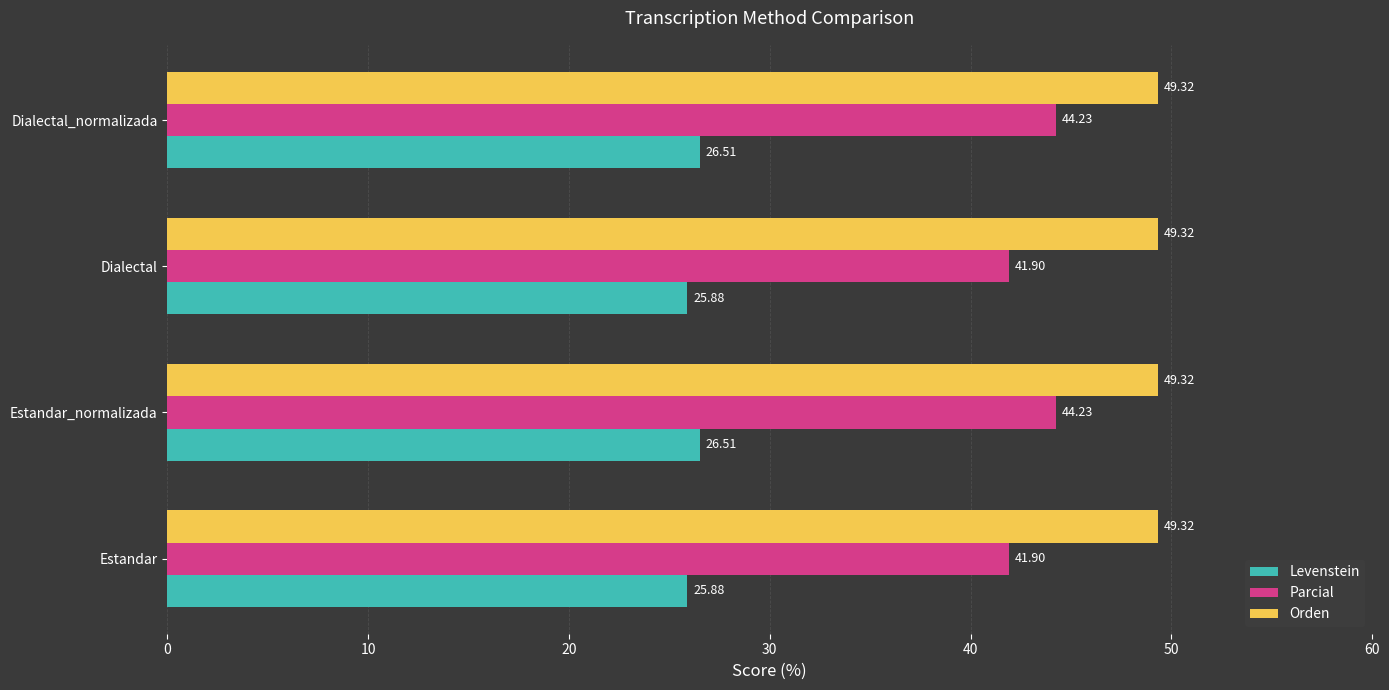

At how many categories does at least one series exceed 35?

4